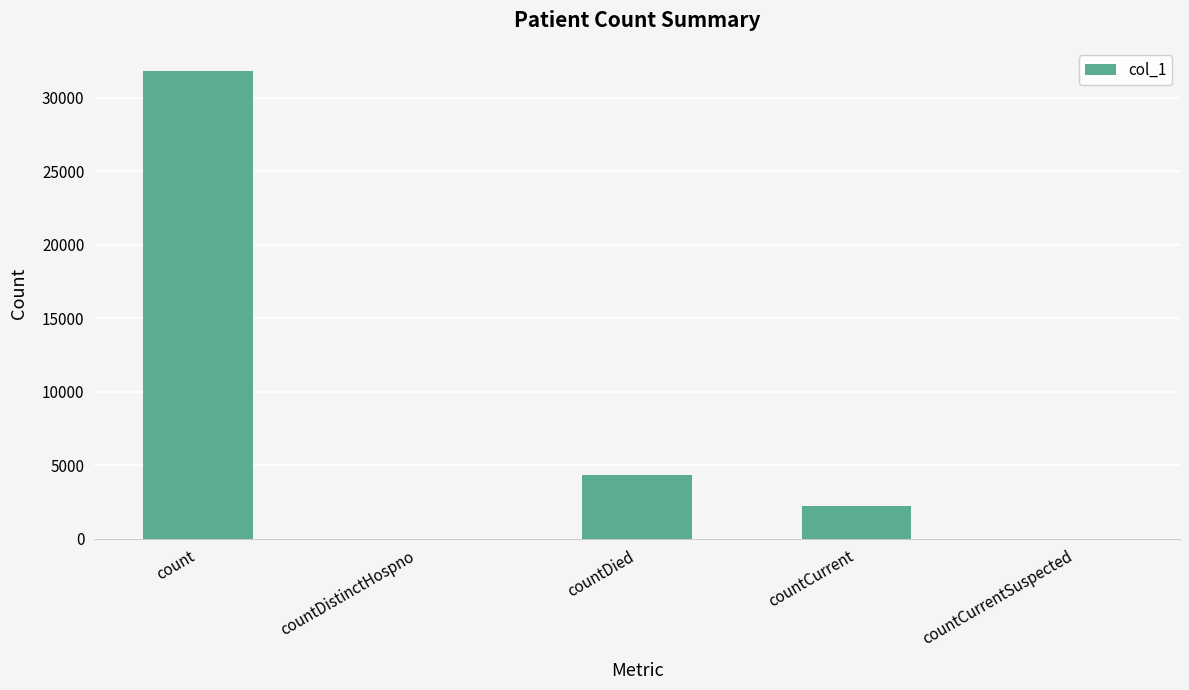

Between countDistinctHospno and count, which is larger?

count